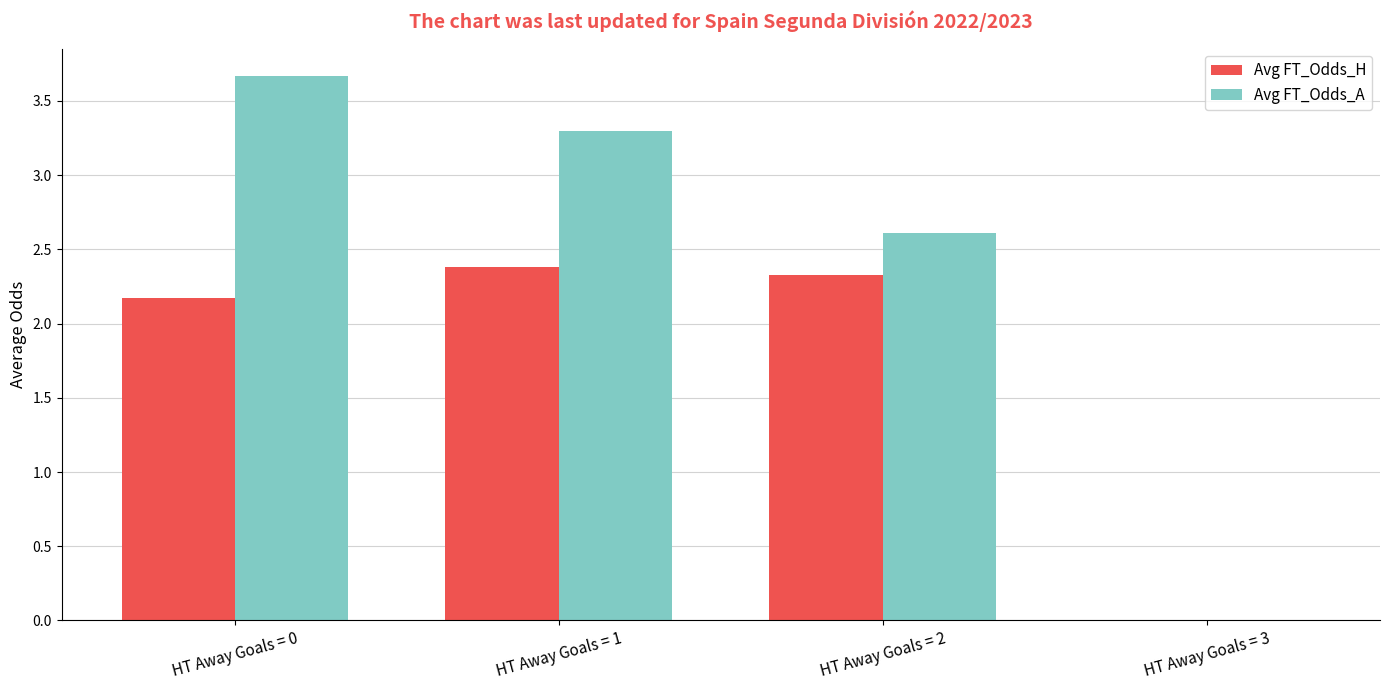

What are all the series names shown in the legend?

Avg FT_Odds_H, Avg FT_Odds_A